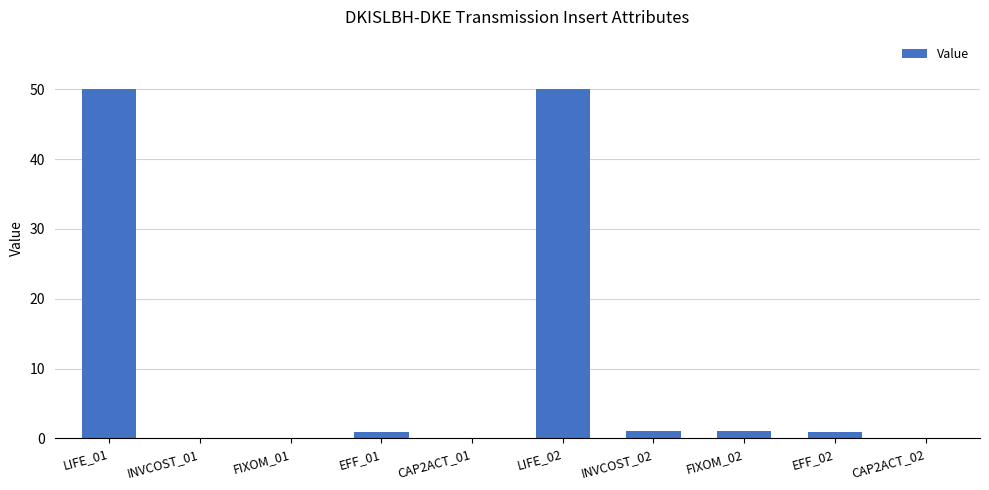

What is the change in value from FIXOM_01 to LIFE_02?

+50.0